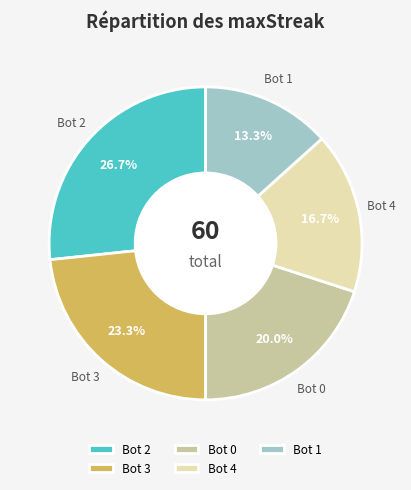

Rank the categories by value from lowest to highest.

Bot 1, Bot 4, Bot 0, Bot 3, Bot 2